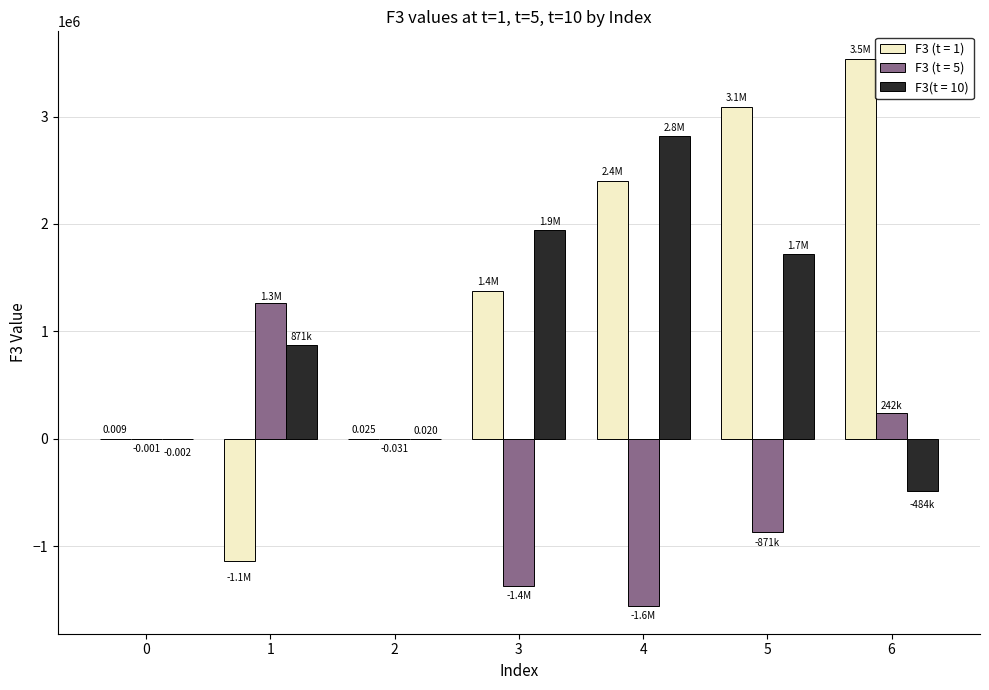

At which category is the sum across all series the highest?

5